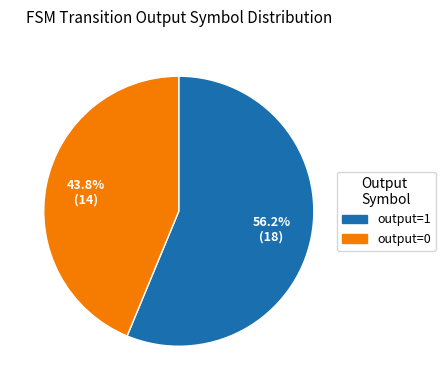

Is there any slice that represents more than half of the pie?

Yes